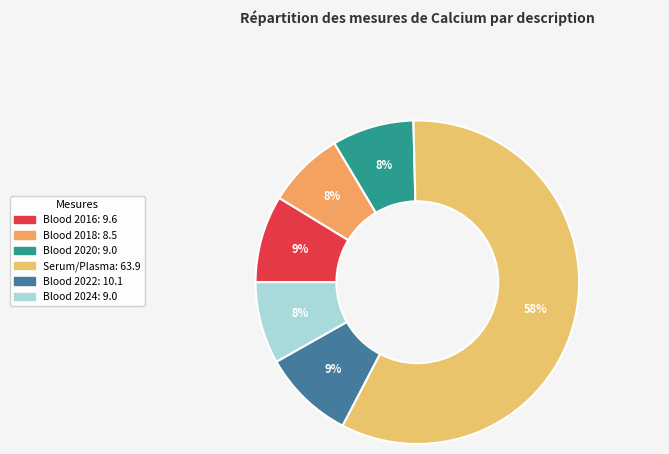

What is the smallest slice in the pie chart?

Calcium [Mass/volume] in Blood (2018)